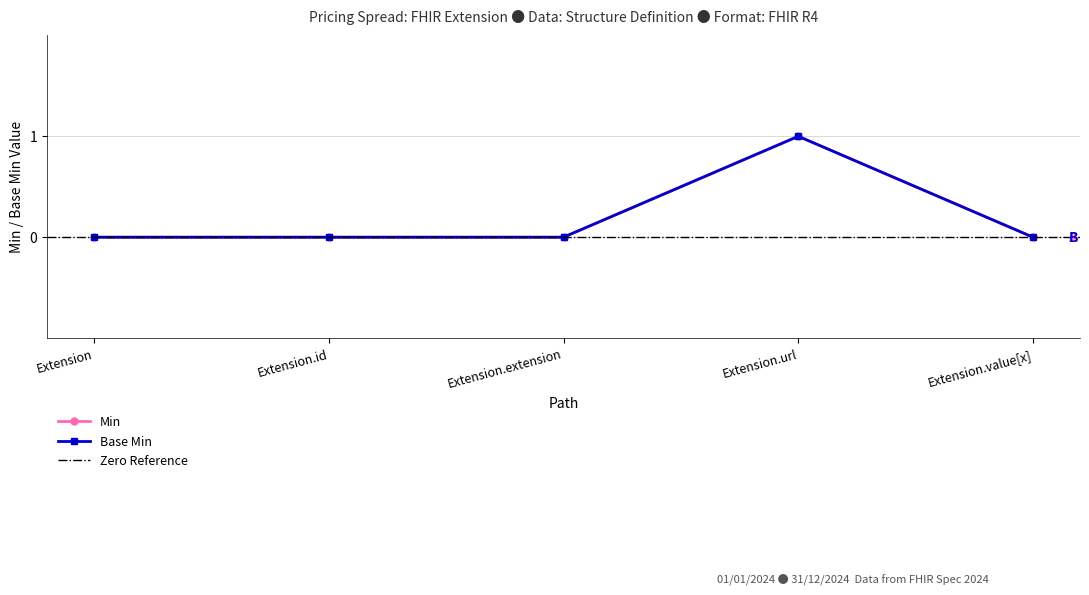

At which category does the data reach its first local peak?

Extension.url